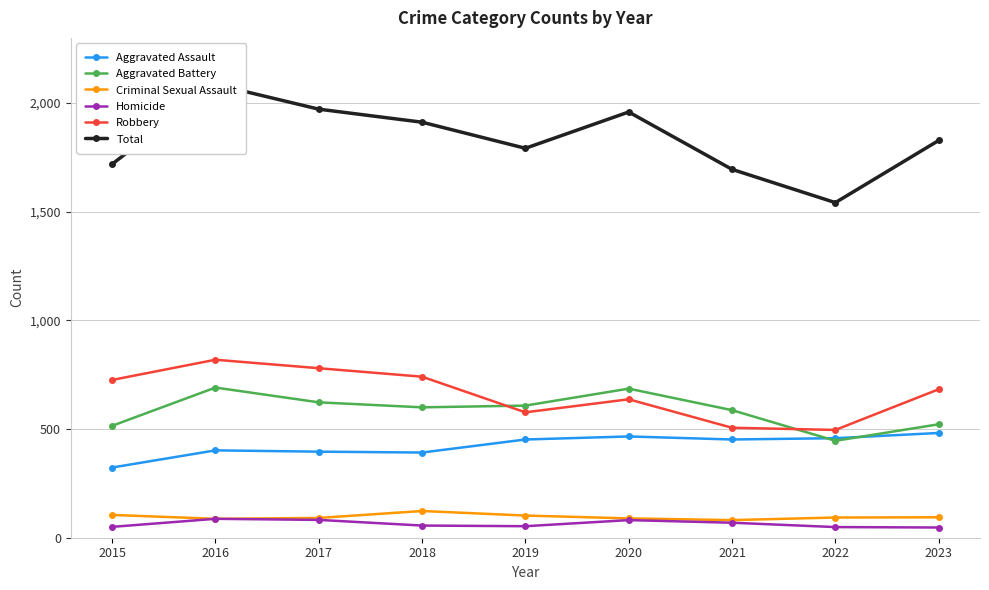

True or false: Aggravated Battery and Homicide intersect in this chart.

False